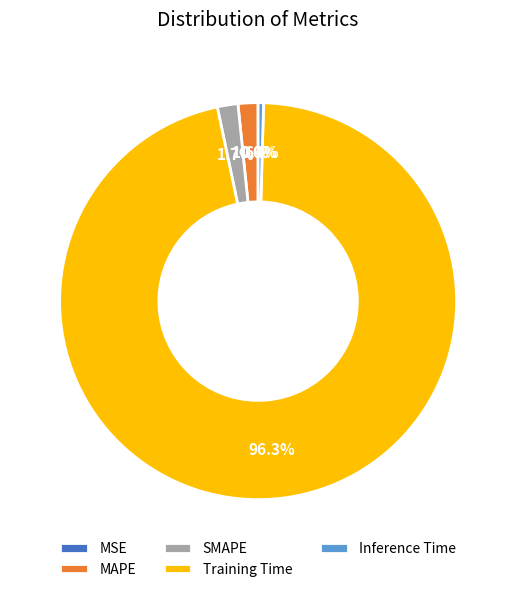

How many slices are in this pie chart?

5